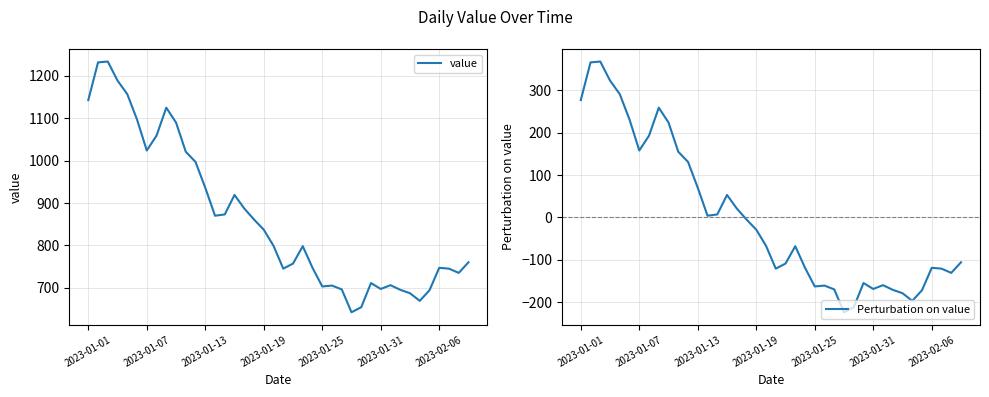

What is the maximum value for Perturbation on value?

367.9